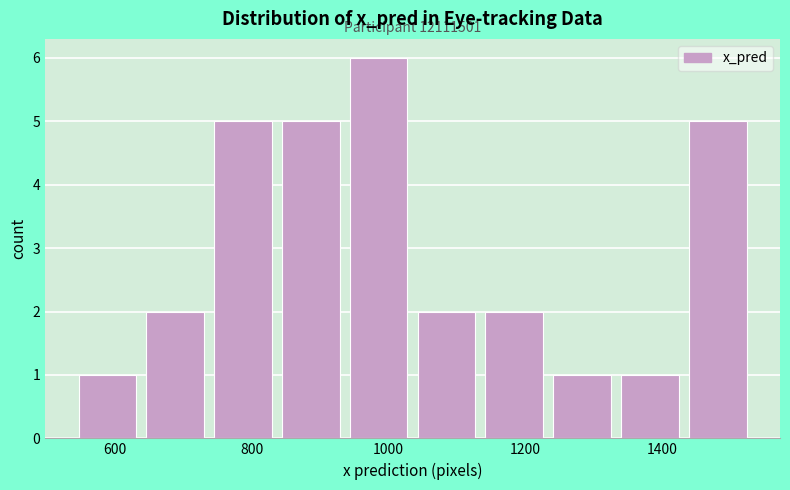

Which range on the x-axis has the tallest bar?

940 to 1040